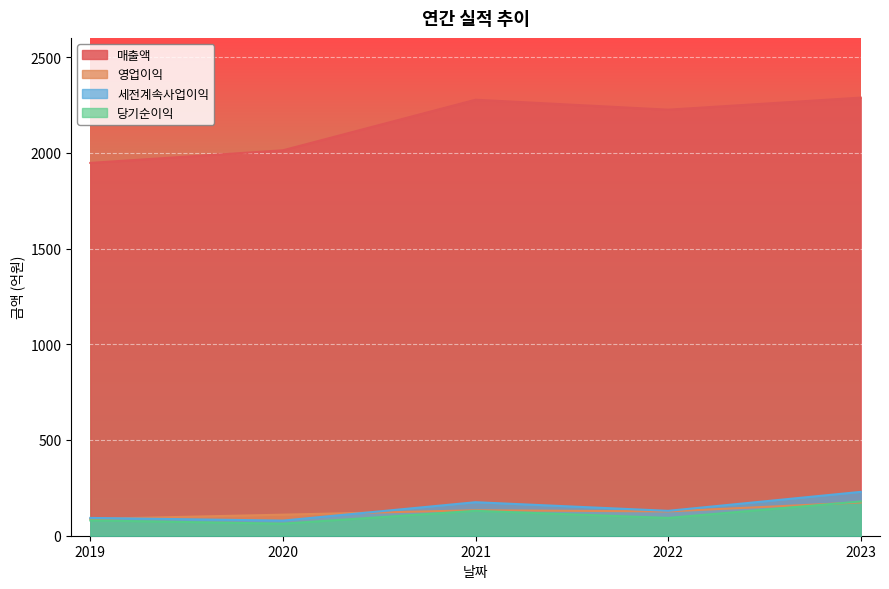

True or false: 매출액 and 영업이익 cross at least once.

False